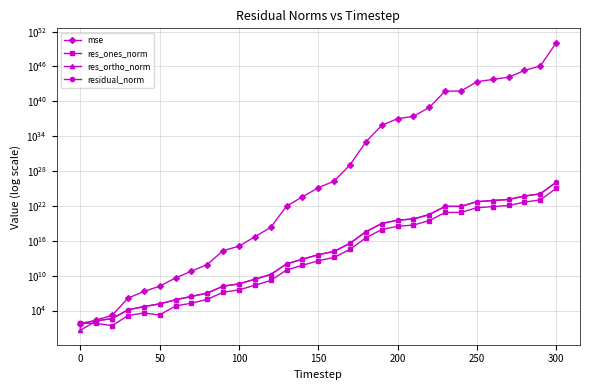

At how many categories does at least one series exceed 65023191027702329111284578221640393314180064608256?

1